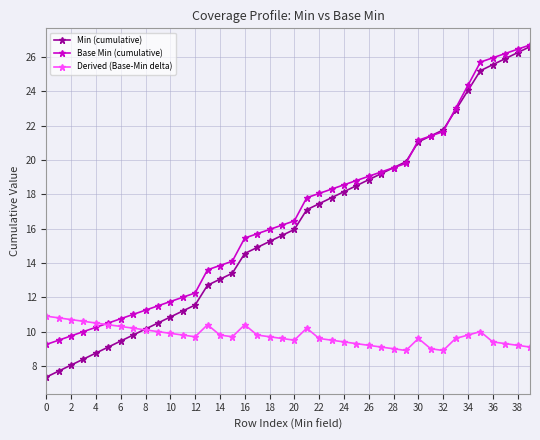

What is the minimum value for Derived (Base-Min delta)?

8.9